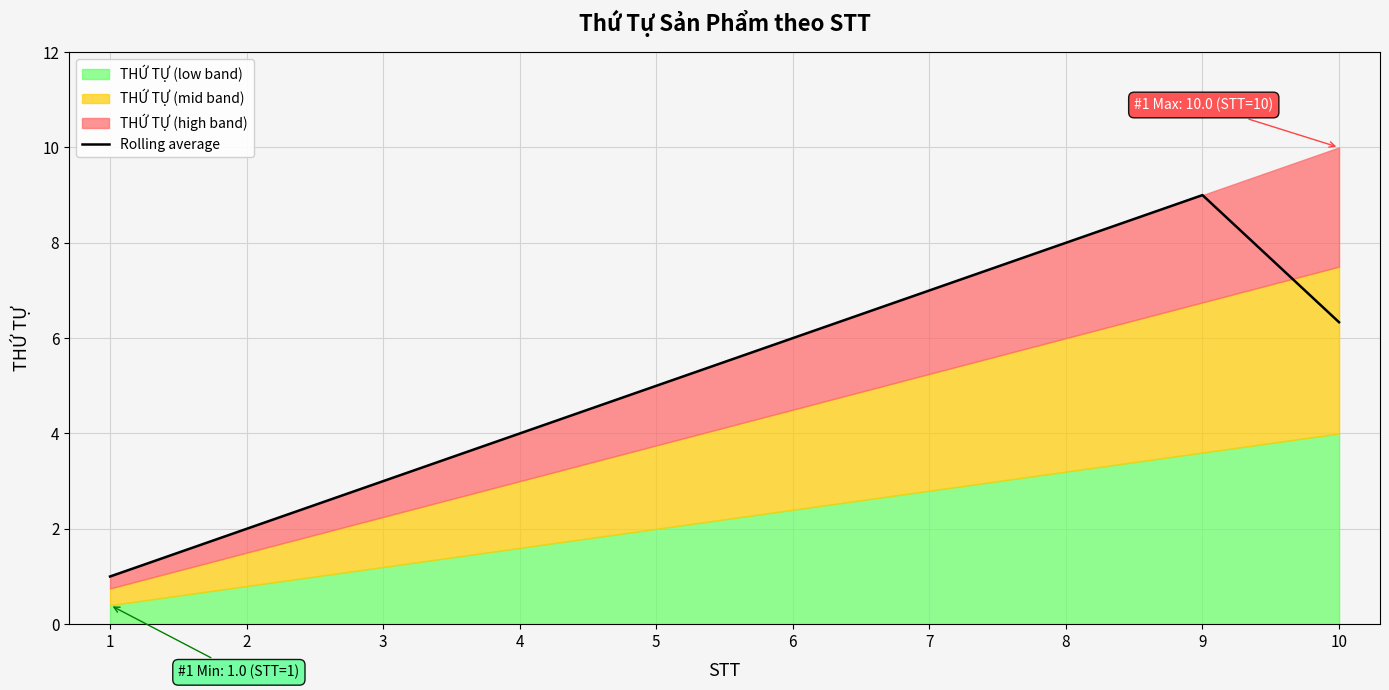

Reading left to right, extract all data points from this chart.

1=1.0	2=2.0	3=3.0	4=4.0	5=5.0	6=6.0	7=7.0	8=8.0	9=9.0	10=6.3